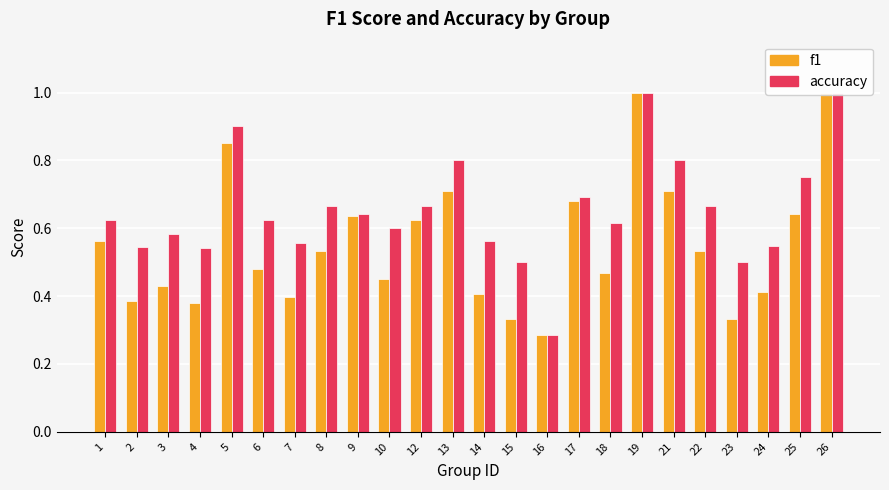

At which category does the chart reach its minimum across all series?

16